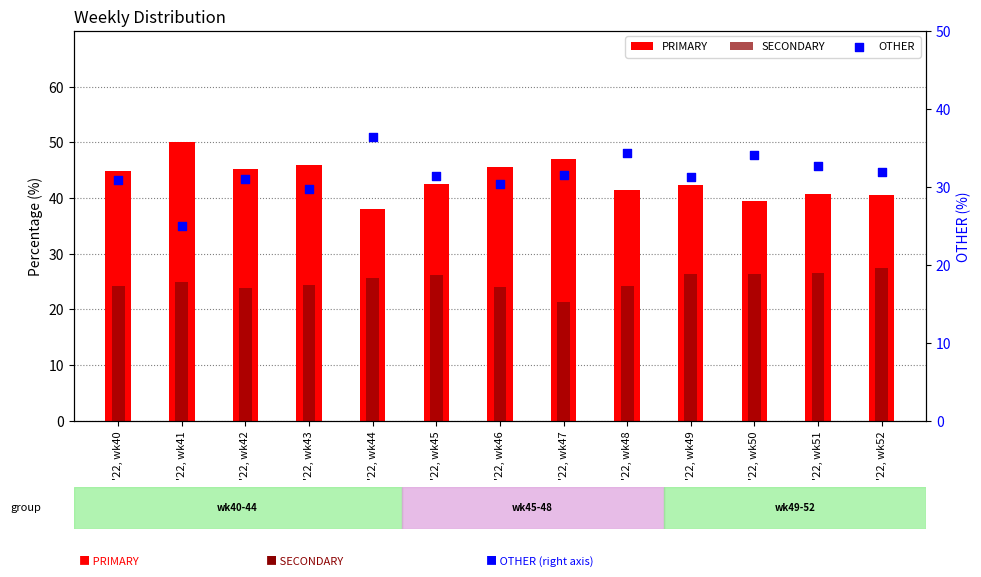

What is the total value across all series at '22, wk49?

100.0